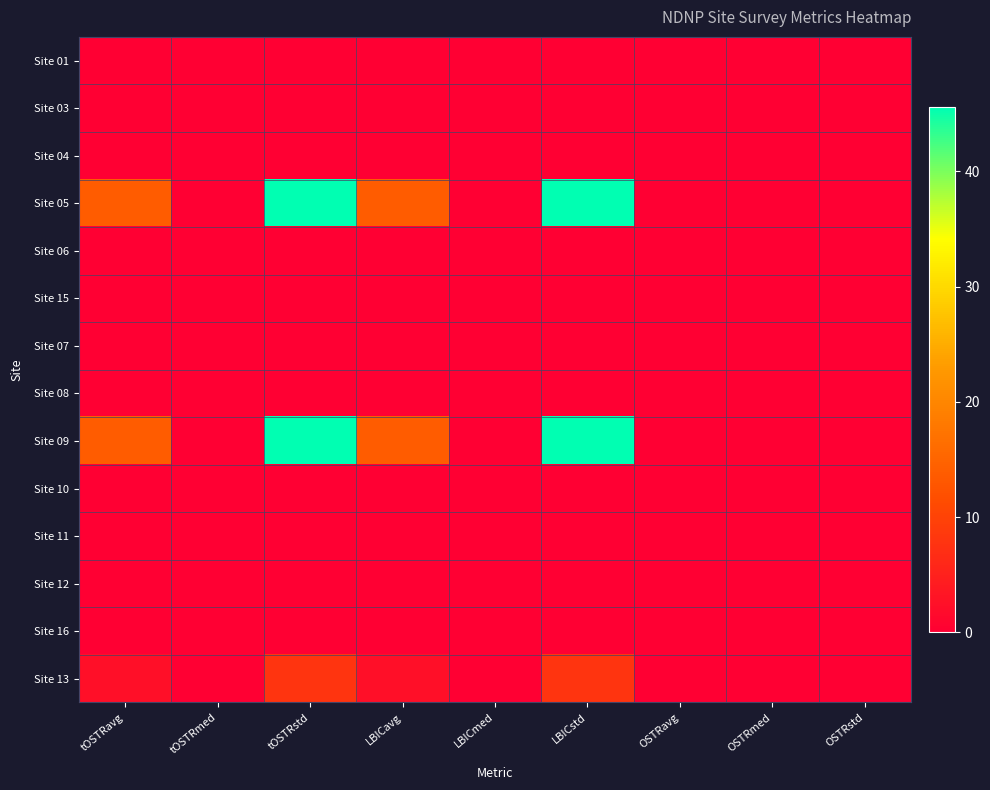

List the series in order of their peak value, lowest first.

Site 01, Site 03, Site 04, Site 06, Site 15, Site 07, Site 08, Site 10, Site 11, Site 12, Site 16, Site 13, Site 05, Site 09